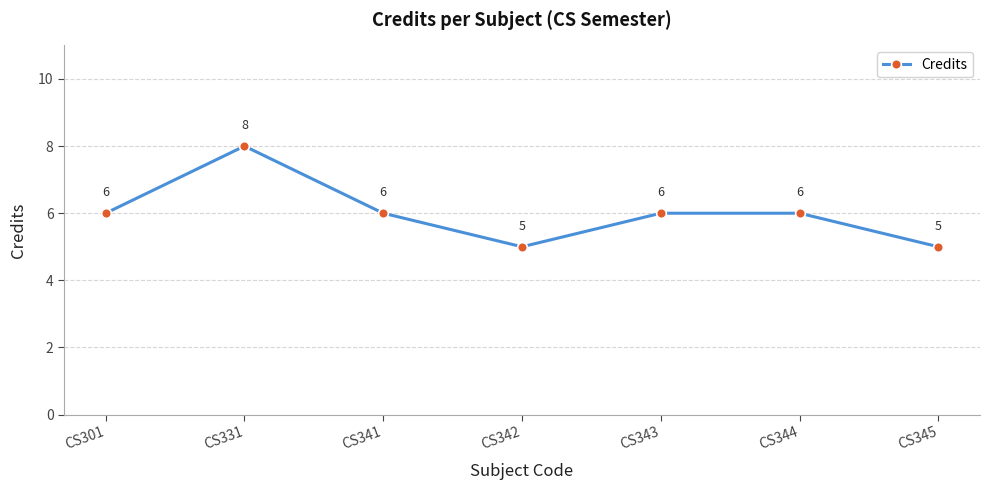

Count the number of data series in this chart.

1